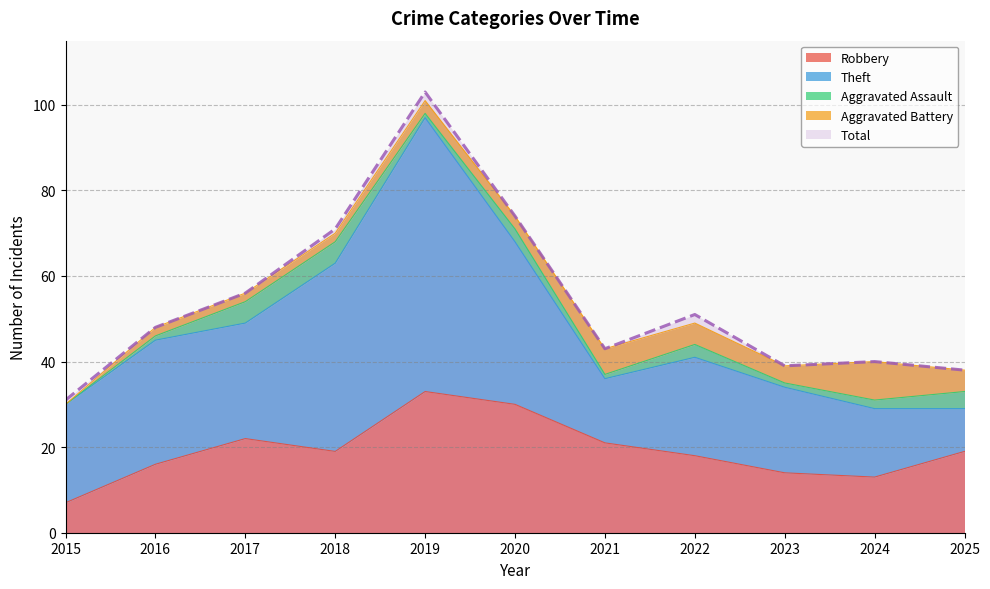

True or false: Total has a value of 112 at 2018.

False